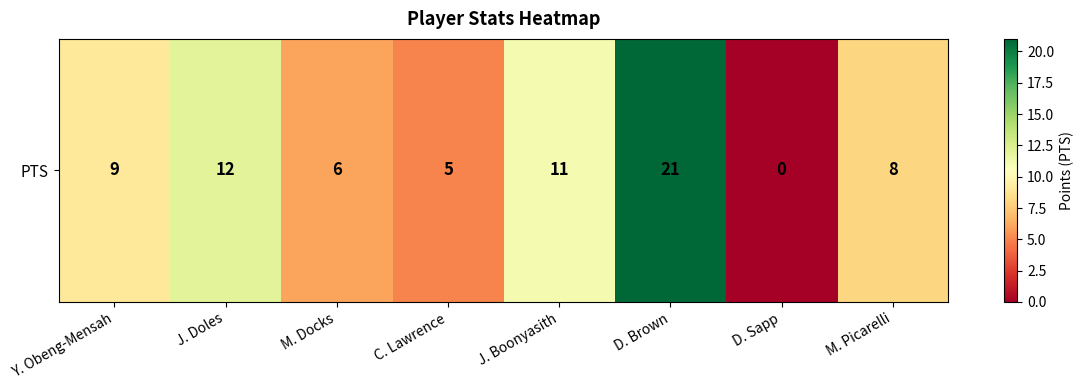

Reading left to right, list all the values displayed in this chart.

9	12	6	5	11	21	0	8